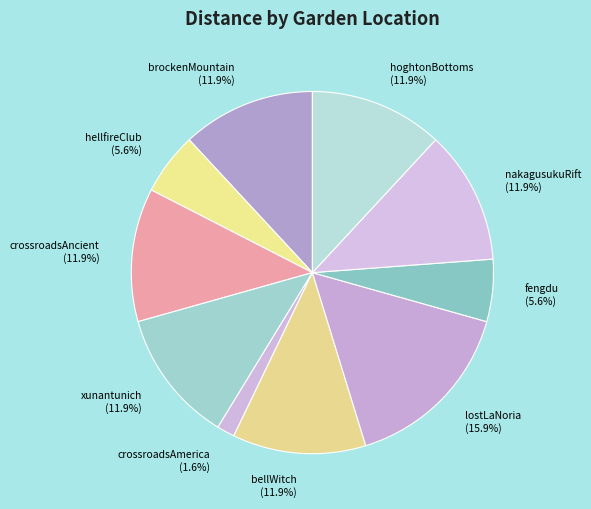

How many segments does this pie chart have?

10